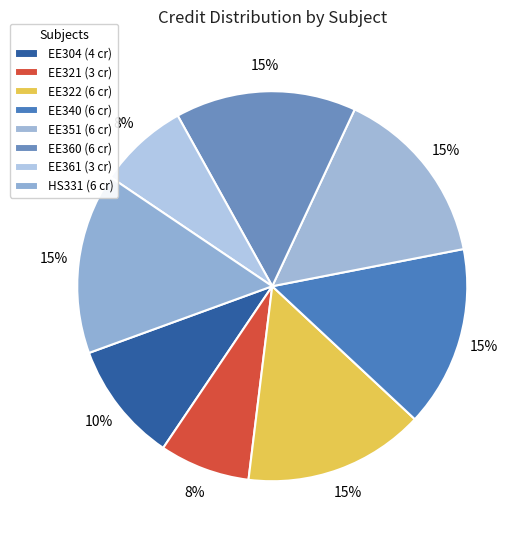

How many slices are in this pie chart?

8